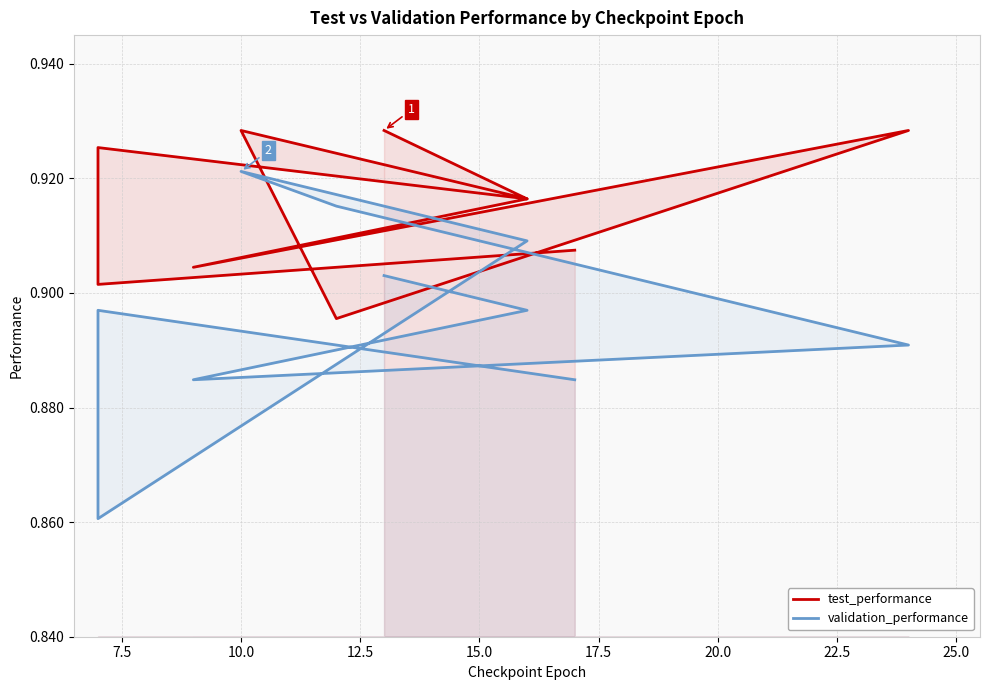

Count the number of categories in the chart.

10